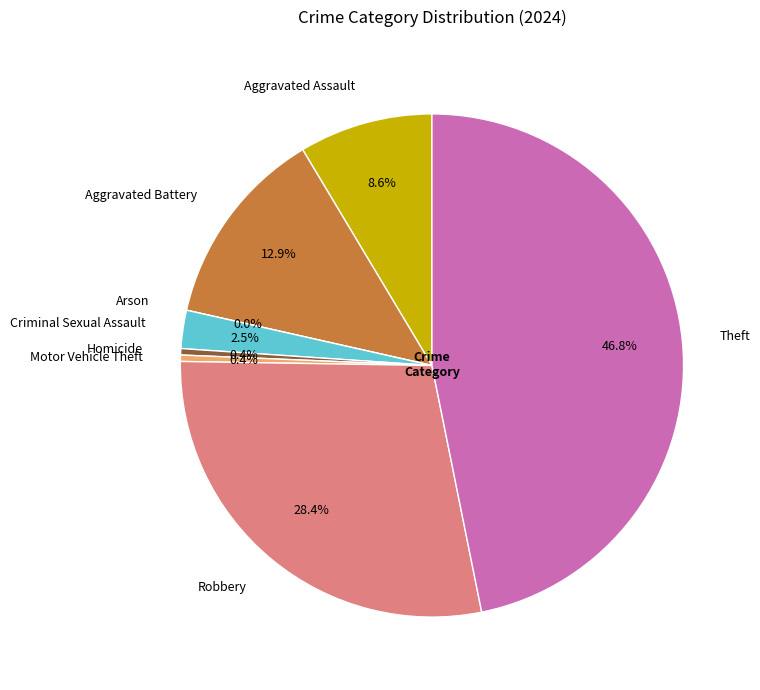

To the nearest percent, what is the combined percentage of Motor Vehicle Theft and Criminal Sexual Assault?

3%